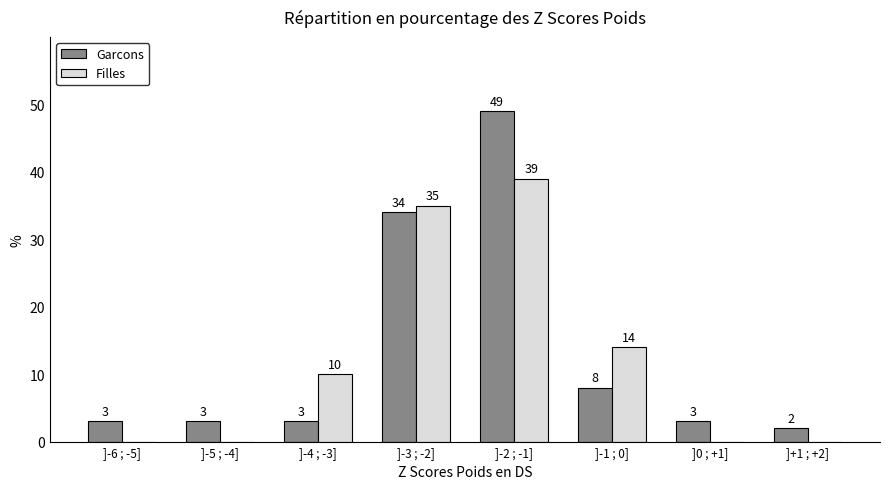

Reading left to right, transcribe all the data shown in this chart.

Garcons: ]-6 ; -5]=3	]-5 ; -4]=3	]-4 ; -3]=3	]-3 ; -2]=34	]-2 ; -1]=49	]-1 ; 0]=8	]0 ; +1]=3	]+1 ; +2]=2
Filles: ]-6 ; -5]=0	]-5 ; -4]=0	]-4 ; -3]=10	]-3 ; -2]=35	]-2 ; -1]=39	]-1 ; 0]=14	]0 ; +1]=0	]+1 ; +2]=0